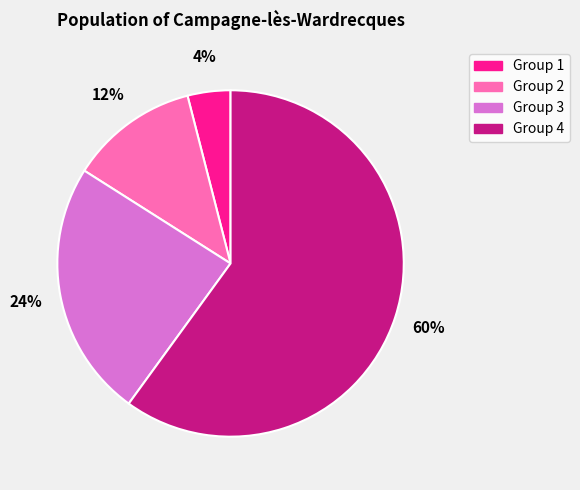

Approximately how many times larger is the value at Group 2 compared to Group 3?

0.5